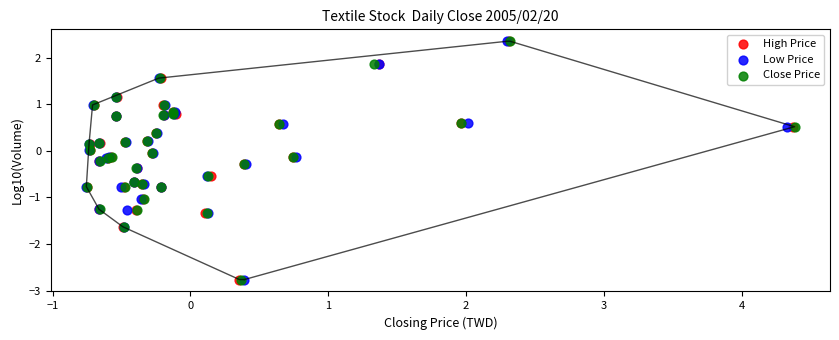

What are all the series names shown in the legend?

High Price, Low Price, Close Price